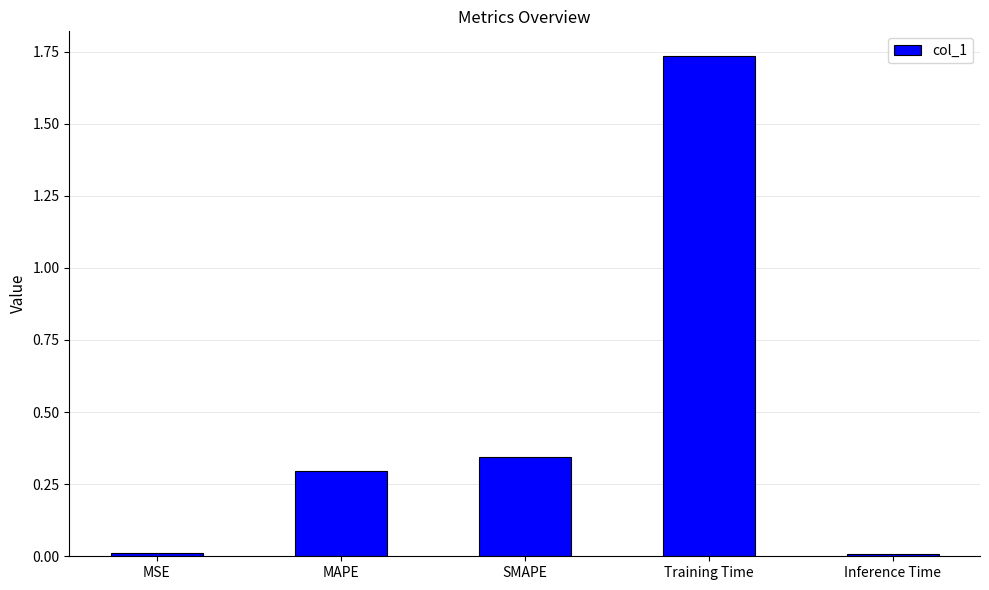

At which category does the chart reach its peak across all series?

Training Time